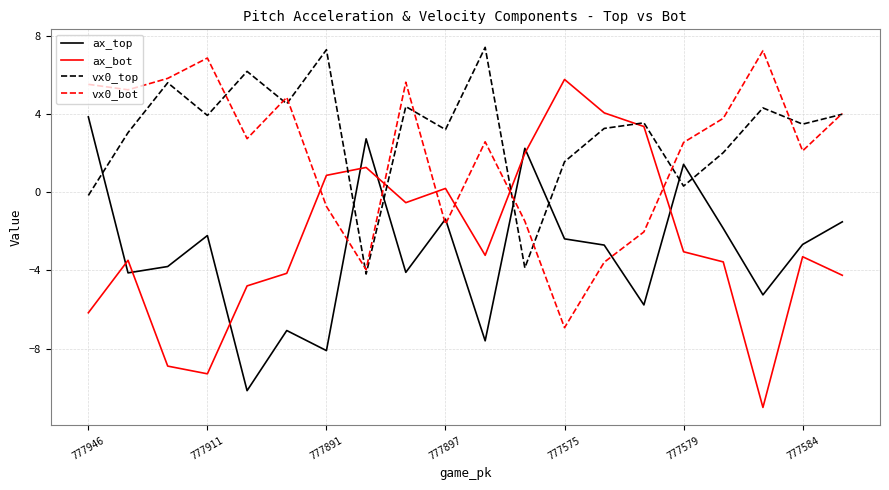

What is the lowest value of the ax_bot series?

-11.0